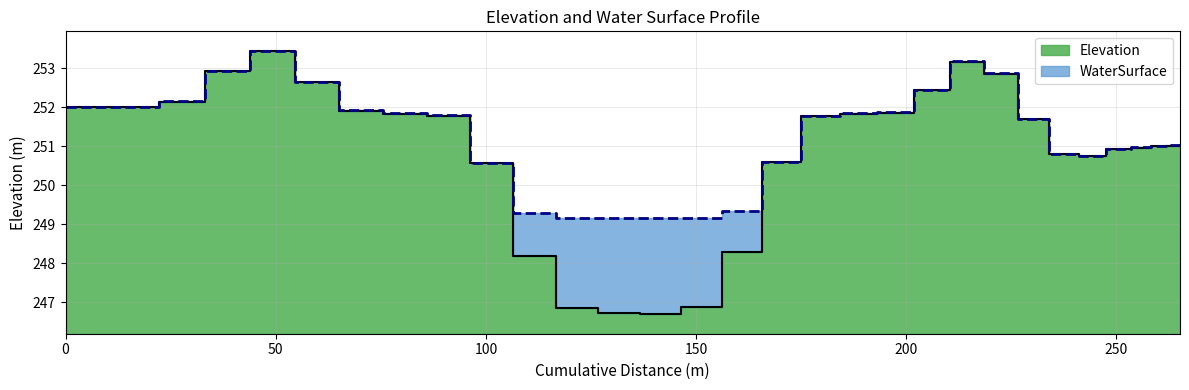

Reading left to right, extract all data points from this chart.

Elevation: 0=252.0	11.34=252.0	22.33=252.1	33.16=252.9	43.89=253.4	54.52=252.6	65.07=251.9	75.55=251.8	85.95=251.8	96.26=250.6	106.49=248.2	116.63=246.8	126.67=246.7	136.6=246.7	146.4=246.9	156.07=248.3	165.6=250.6	174.96=251.8	184.14=251.8	193.13=251.9	201.88=252.4	210.39=253.2	218.6=252.9	226.49=251.7	233.99=250.8	241.04=250.7	247.55=250.9	253.36=251.0	258.24=251.0	261.72=251.0	265.12=251.0
WaterSurface: 0=252.0	11.34=252.0	22.33=252.2	33.16=252.9	43.89=253.4	54.52=252.7	65.07=251.9	75.55=251.8	85.95=251.8	96.26=250.6	106.49=249.3	116.63=249.1	126.67=249.1	136.6=249.1	146.4=249.1	156.07=249.3	165.6=250.6	174.96=251.8	184.14=251.8	193.13=251.9	201.88=252.4	210.39=253.2	218.6=252.9	226.49=251.7	233.99=250.8	241.04=250.7	247.55=250.9	253.36=251.0	258.24=251.0	261.72=251.0	265.12=251.0